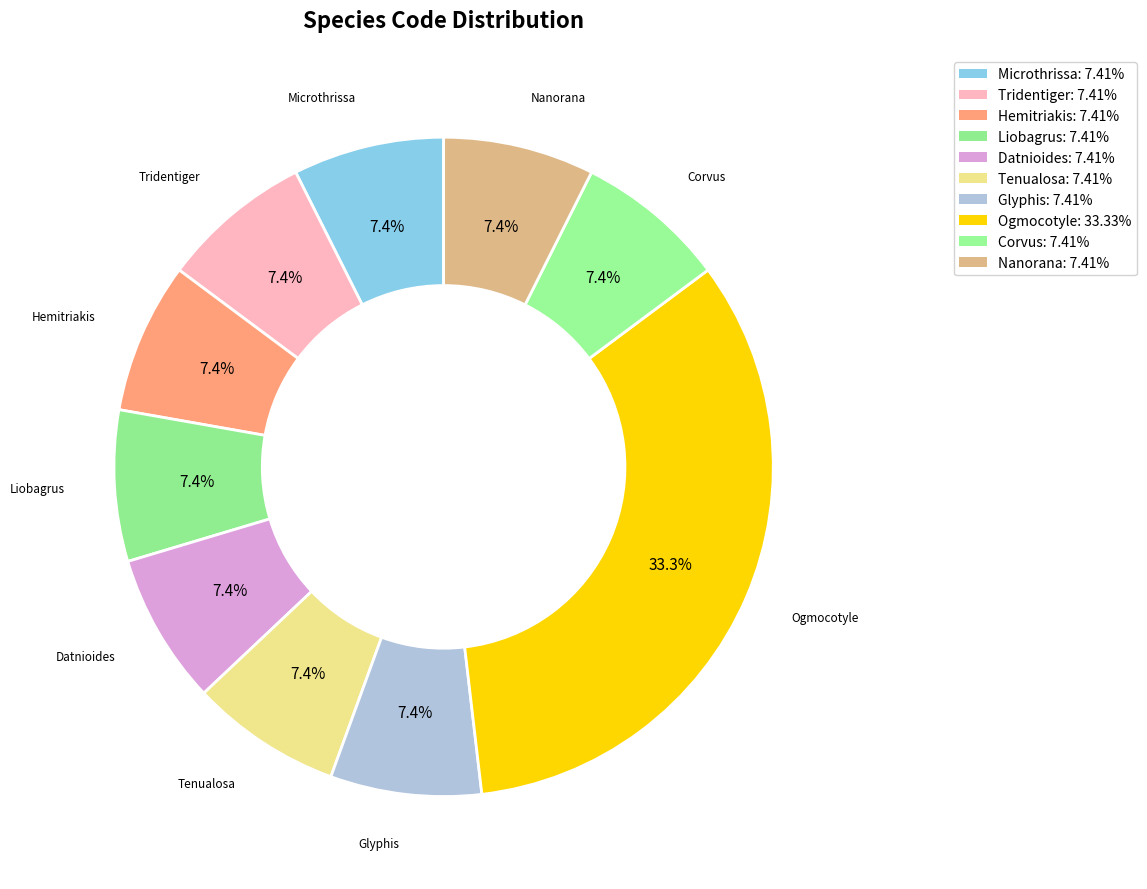

Which slice is the smallest?

Microthrissa congica